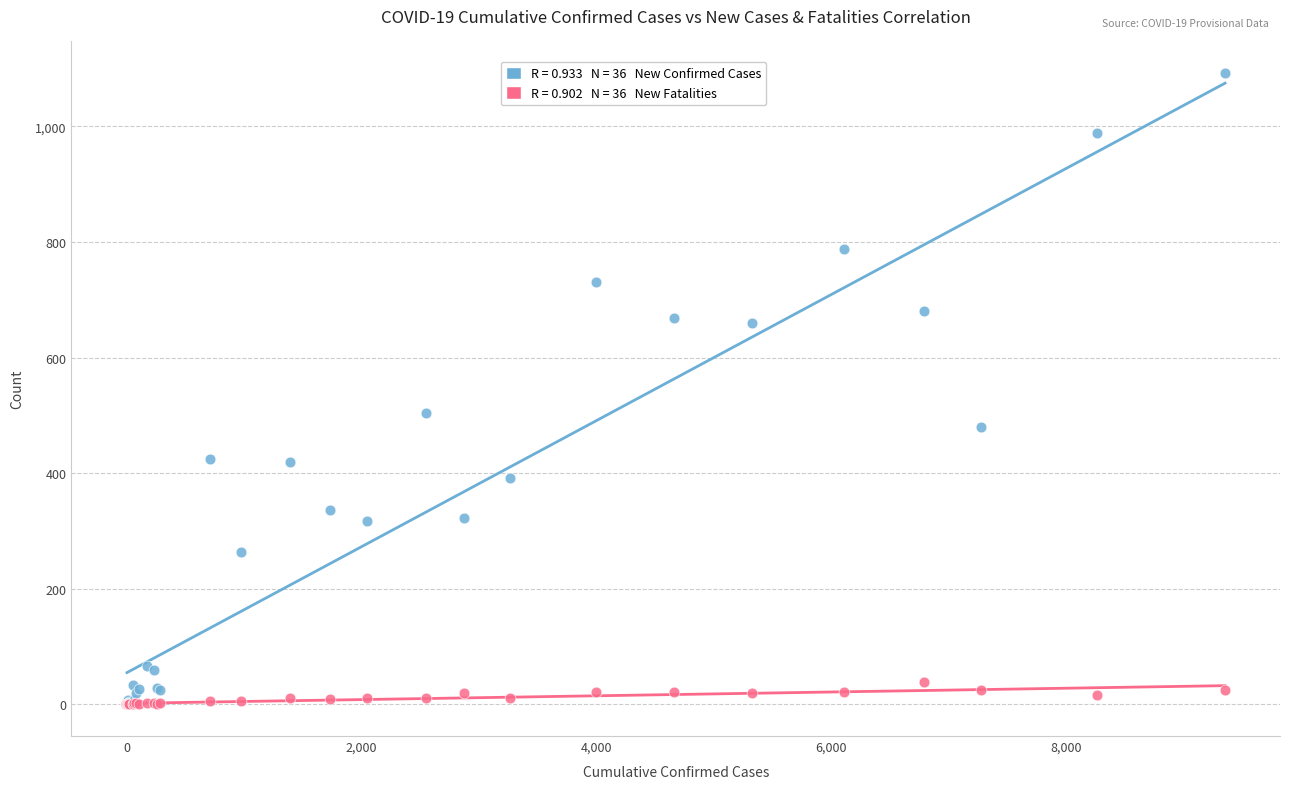

Across all series, what Y value is closest to 546?

504